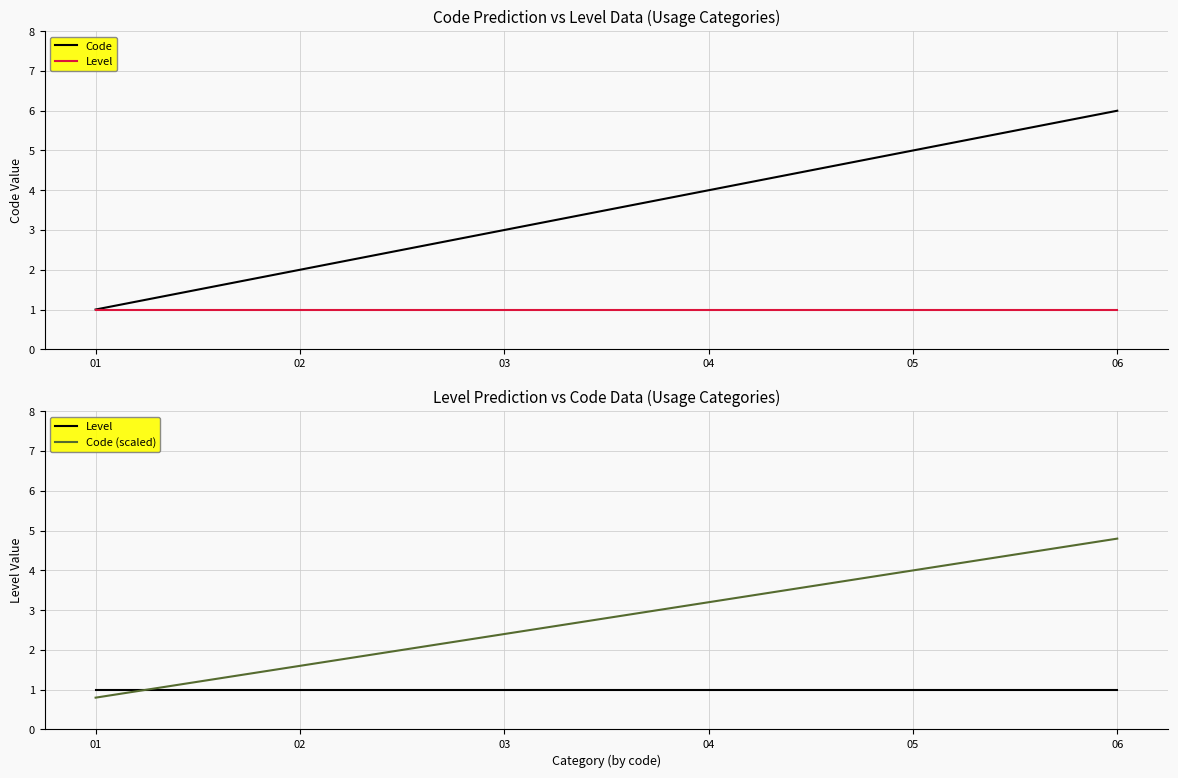

At which label does Code first exceed 4?

05